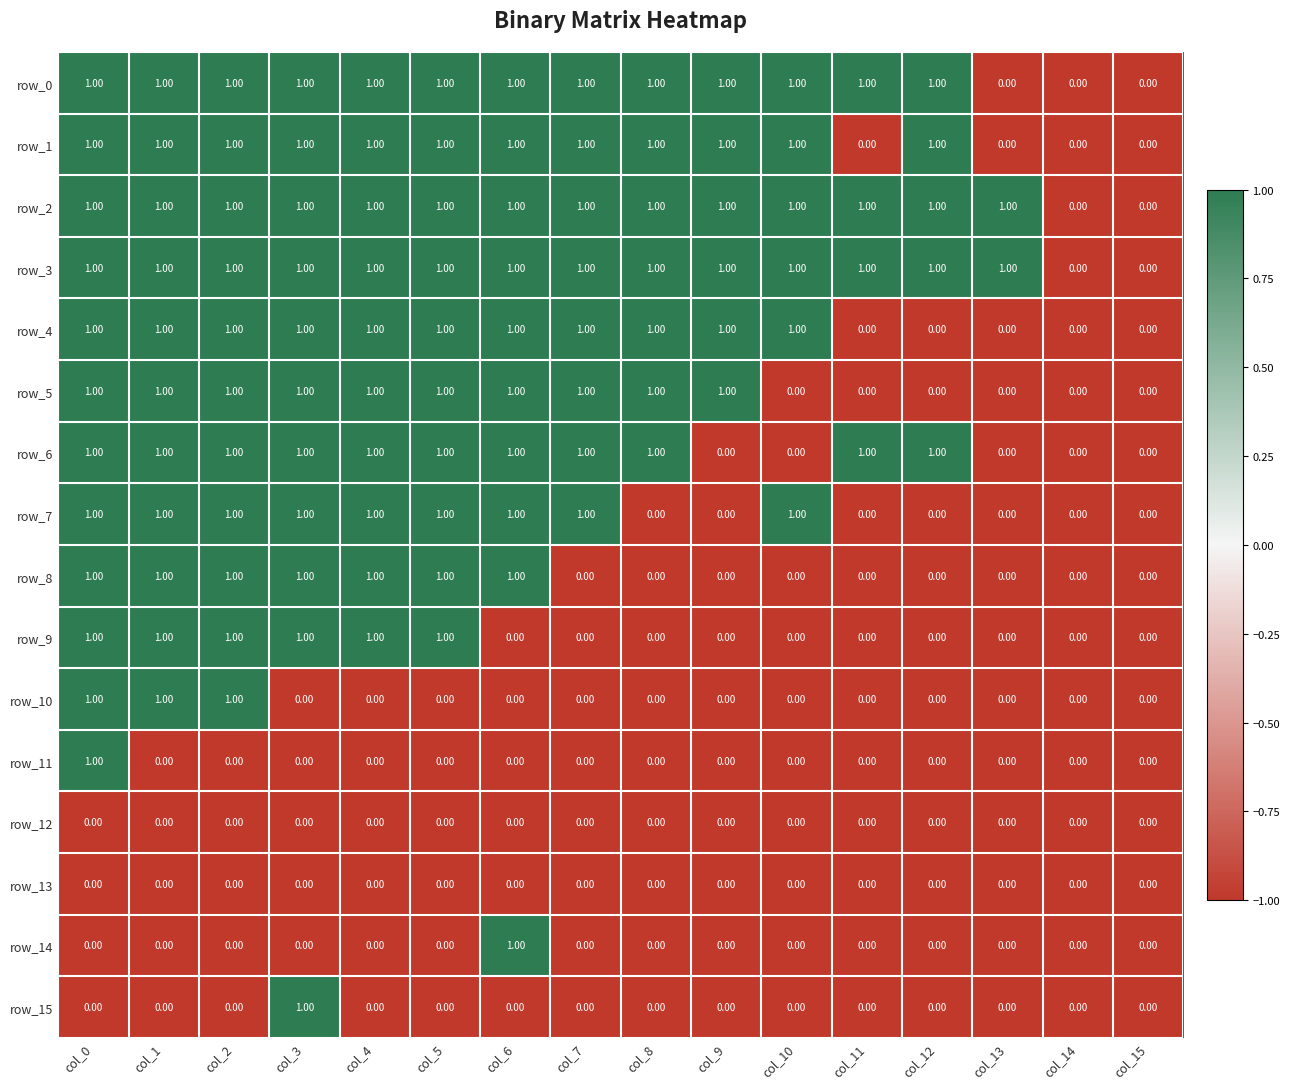

At which category is the sum across all series the highest?

col_0